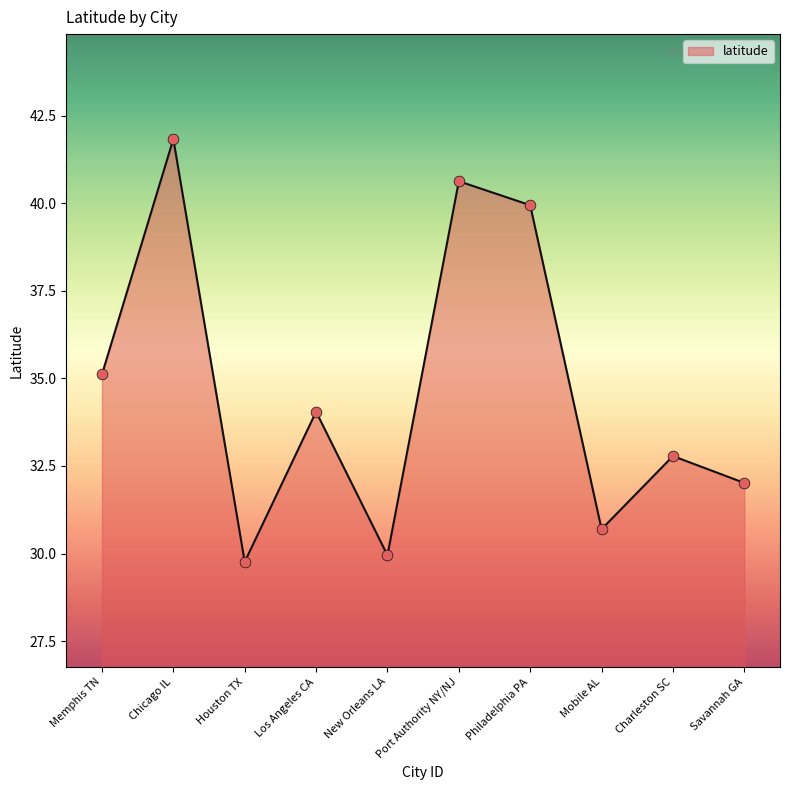

Between New Orleans LA and Los Angeles CA, which is larger?

Los Angeles CA